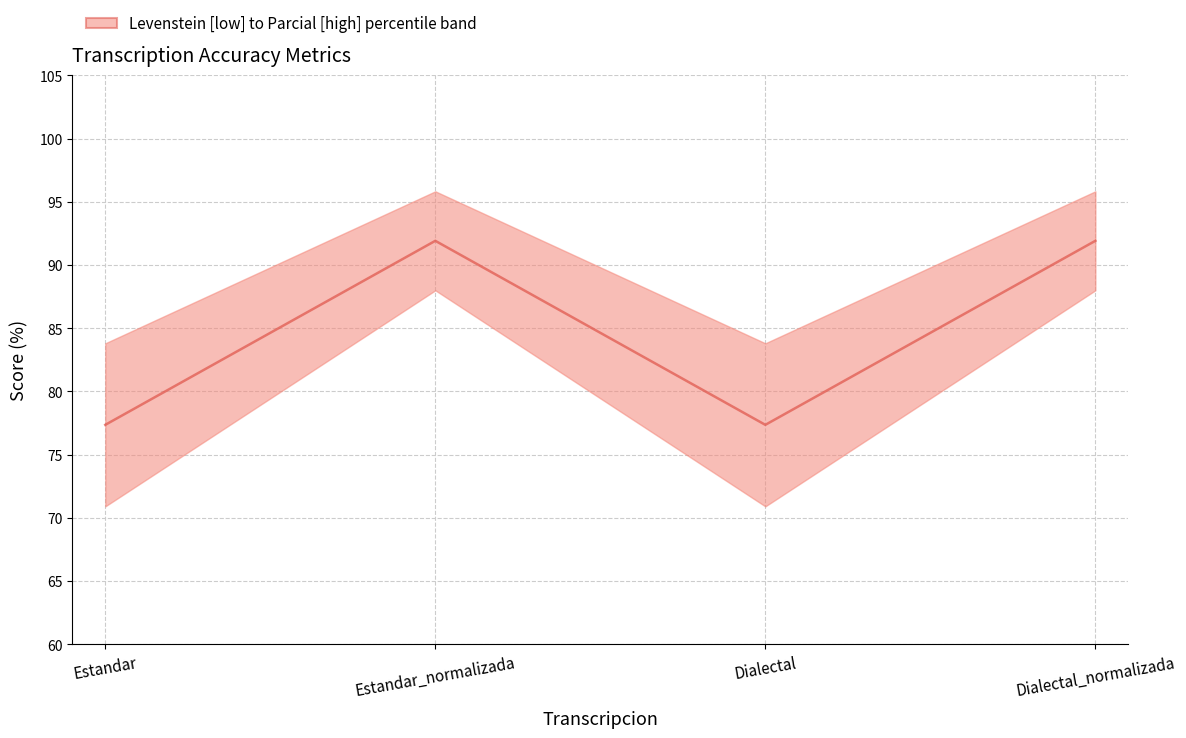

Which label corresponds to the largest value in the chart?

Estandar_normalizada